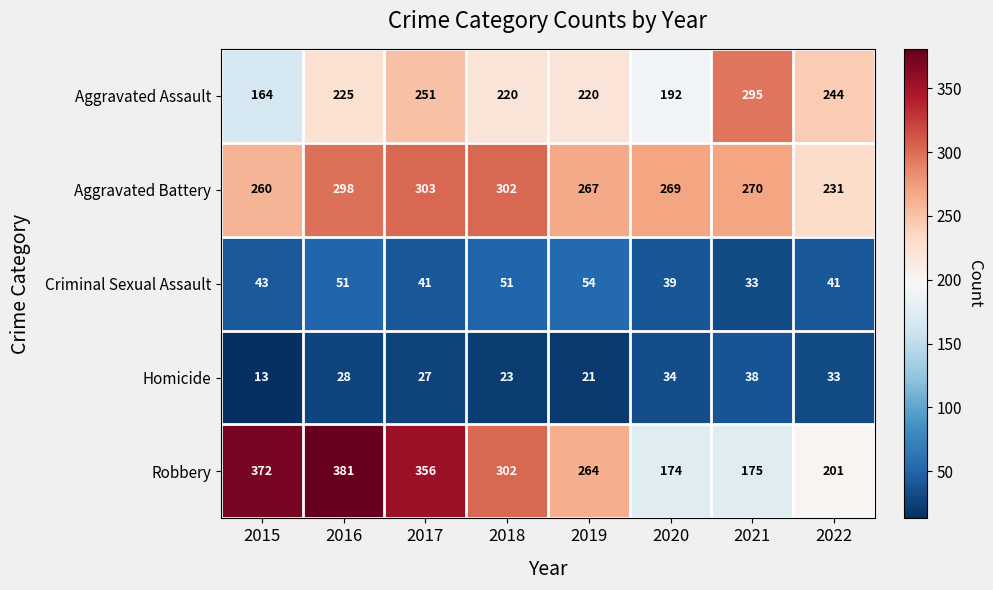

The value of Aggravated Battery at 2018 is 141. True or false?

False